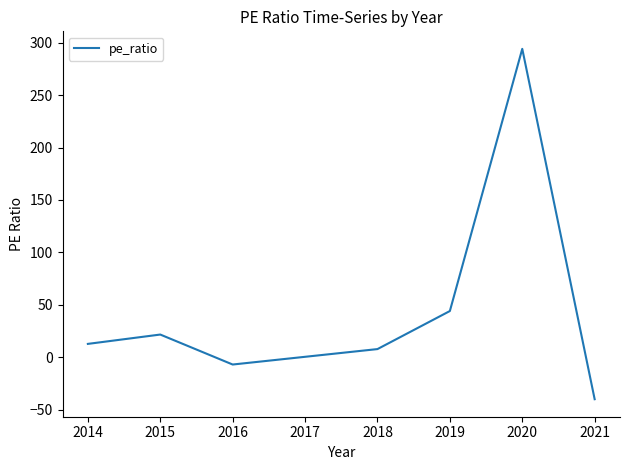

What is the minimum value shown in the chart?

-39.8